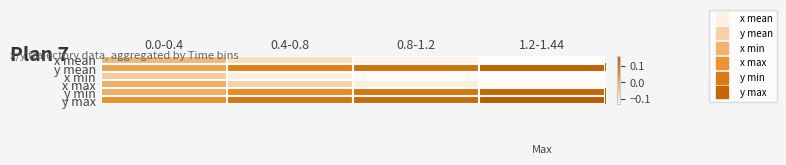

Reading left to right, list all the values displayed in this chart.

x mean: 0.0-0.4=-0.0	0.4-0.8=-0.1	0.8-1.2=-0.1	1.2-1.44=-0.1
y mean: 0.0-0.4=0.0	0.4-0.8=0.1	0.8-1.2=0.1	1.2-1.44=0.1
x min: 0.0-0.4=-0.0	0.4-0.8=-0.1	0.8-1.2=-0.1	1.2-1.44=-0.1
x max: 0.0-0.4=-0.0	0.4-0.8=-0.1	0.8-1.2=-0.1	1.2-1.44=-0.1
y min: 0.0-0.4=0.0	0.4-0.8=0.1	0.8-1.2=0.1	1.2-1.44=0.1
y max: 0.0-0.4=0.0	0.4-0.8=0.1	0.8-1.2=0.1	1.2-1.44=0.2